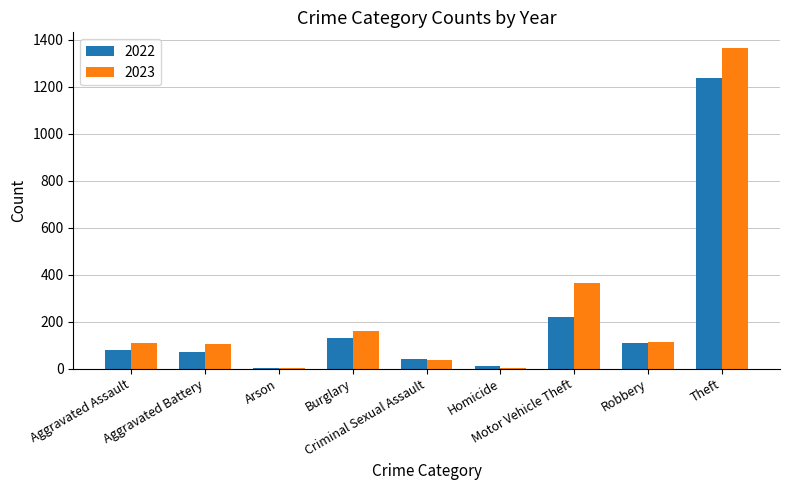

What is the maximum value shown in the chart?

1363